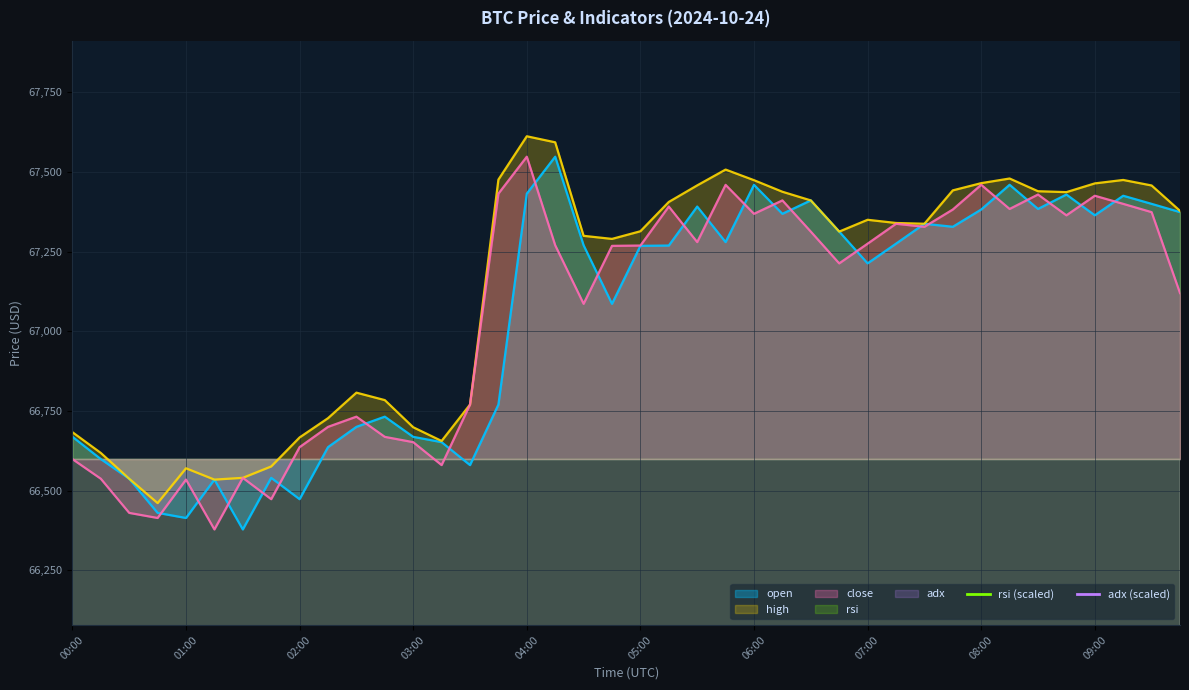

How many lines are shown in the chart?

5